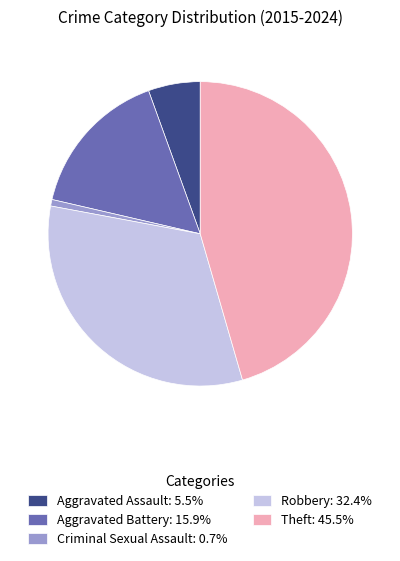

What is the ratio of the value at Theft: 45.5% to the value at Aggravated Assault: 5.5%?

8.3